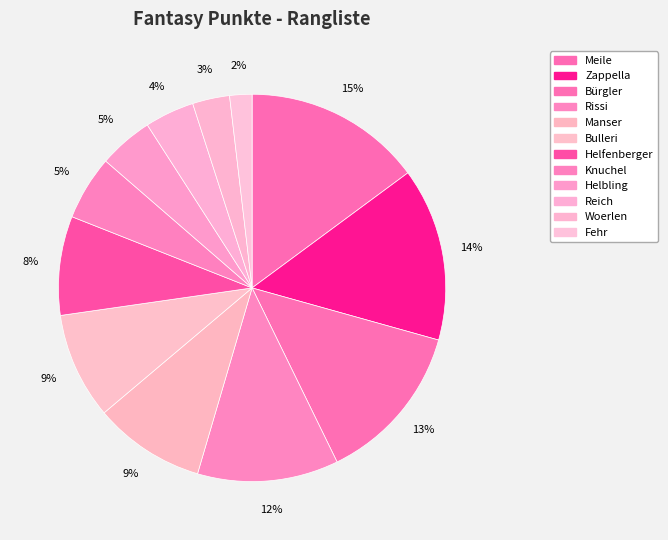

Rank the categories by value from highest to lowest.

Meile, Zappella, Bürgler, Rissi, Manser, Bulleri, Helfenberger, Knuchel, Helbling, Reich, Woerlen, Fehr